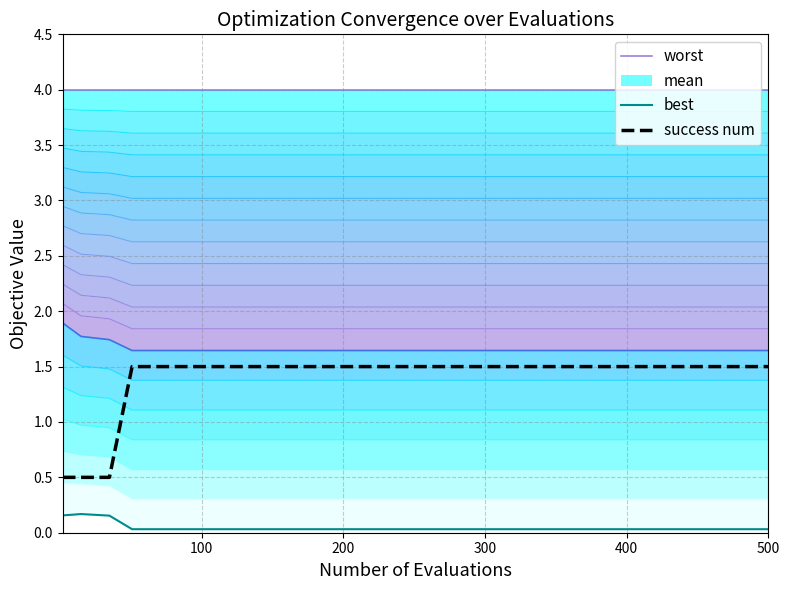

What is the lowest value of the success num series?

0.5